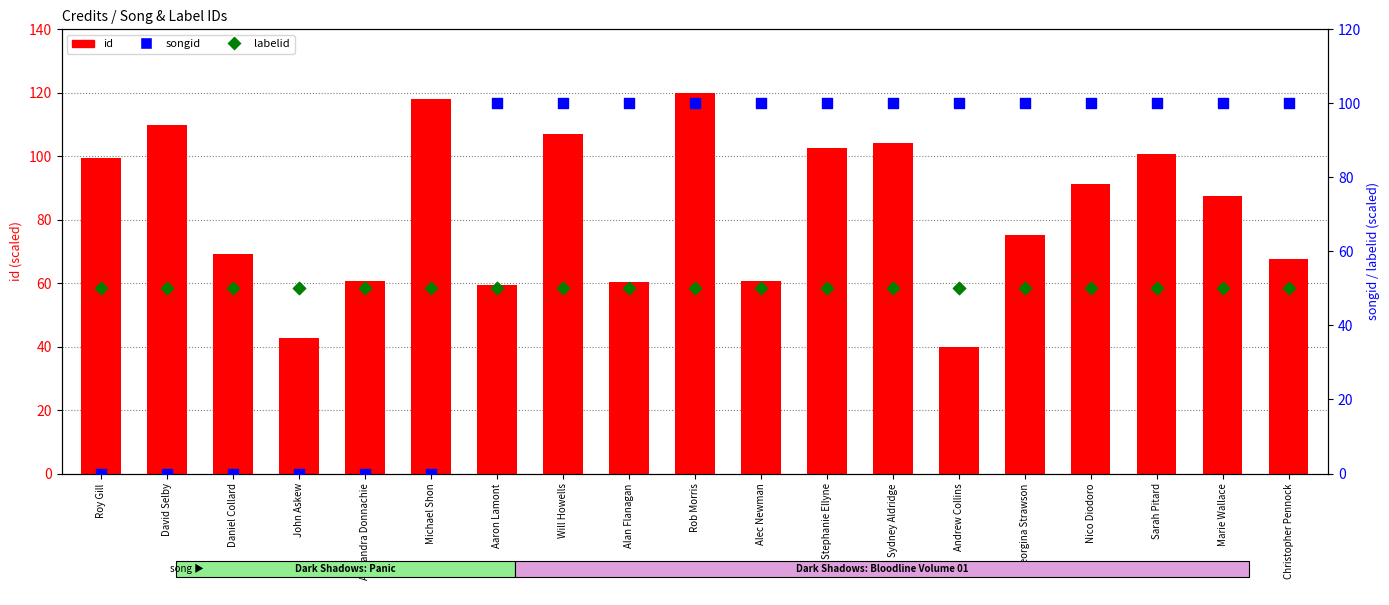

At which category is the sum across all series the highest?

Rob Morris